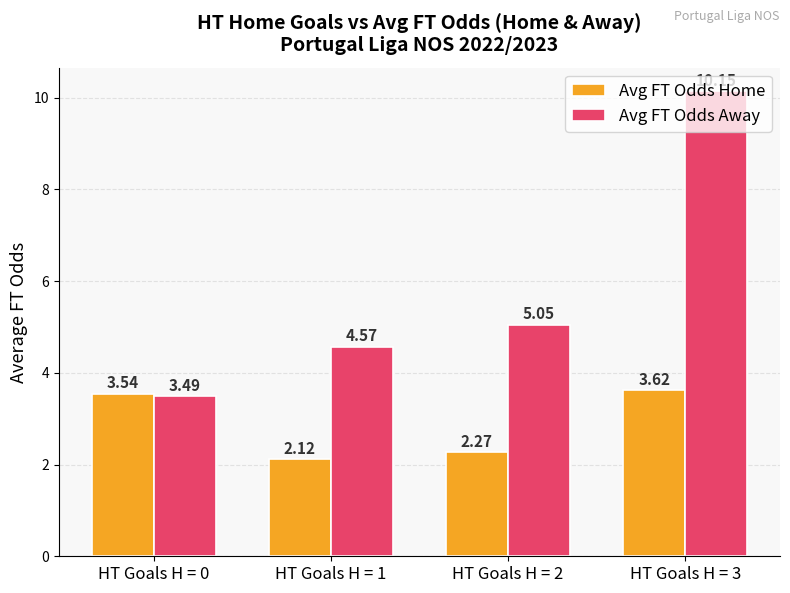

Rank the series by their maximum value, from highest to lowest.

Avg FT Odds Away, Avg FT Odds Home